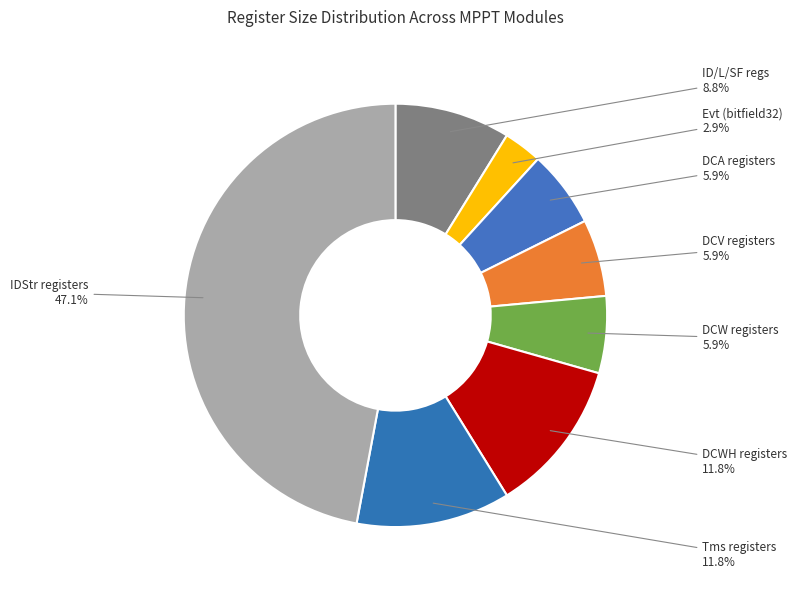

How much of the chart is everything except IDStr registers?

52.9%